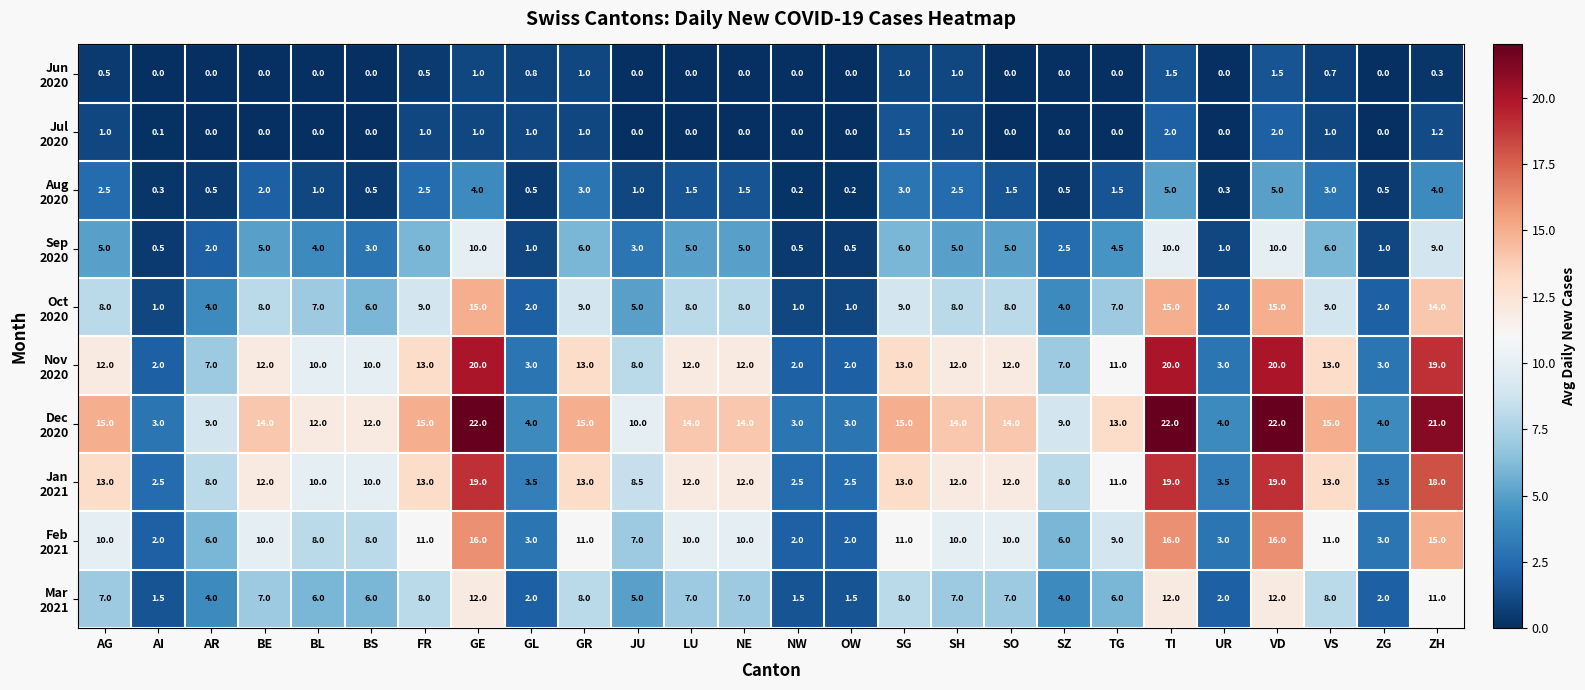

What is the total value across all series at GR?

80.0